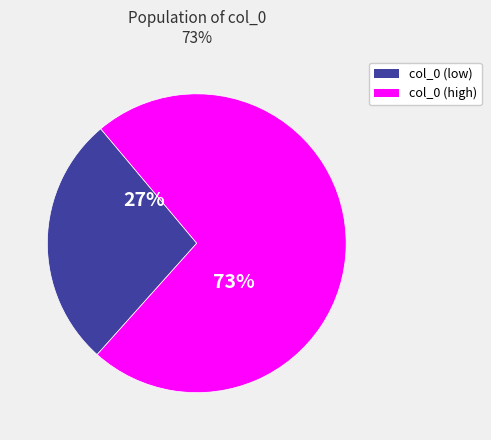

Is there a majority slice in this chart?

Yes